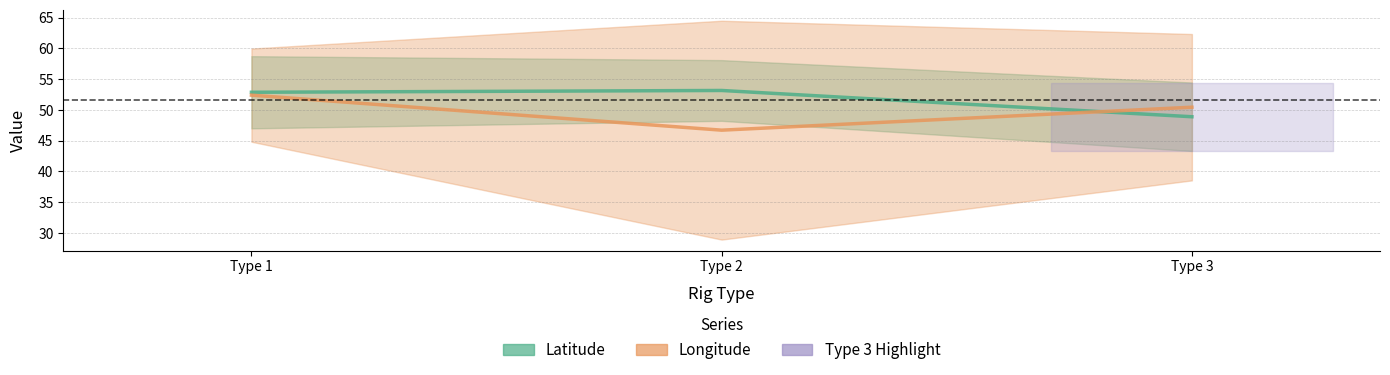

Rank the series by their average value, from highest to lowest.

Latitude, Longitude